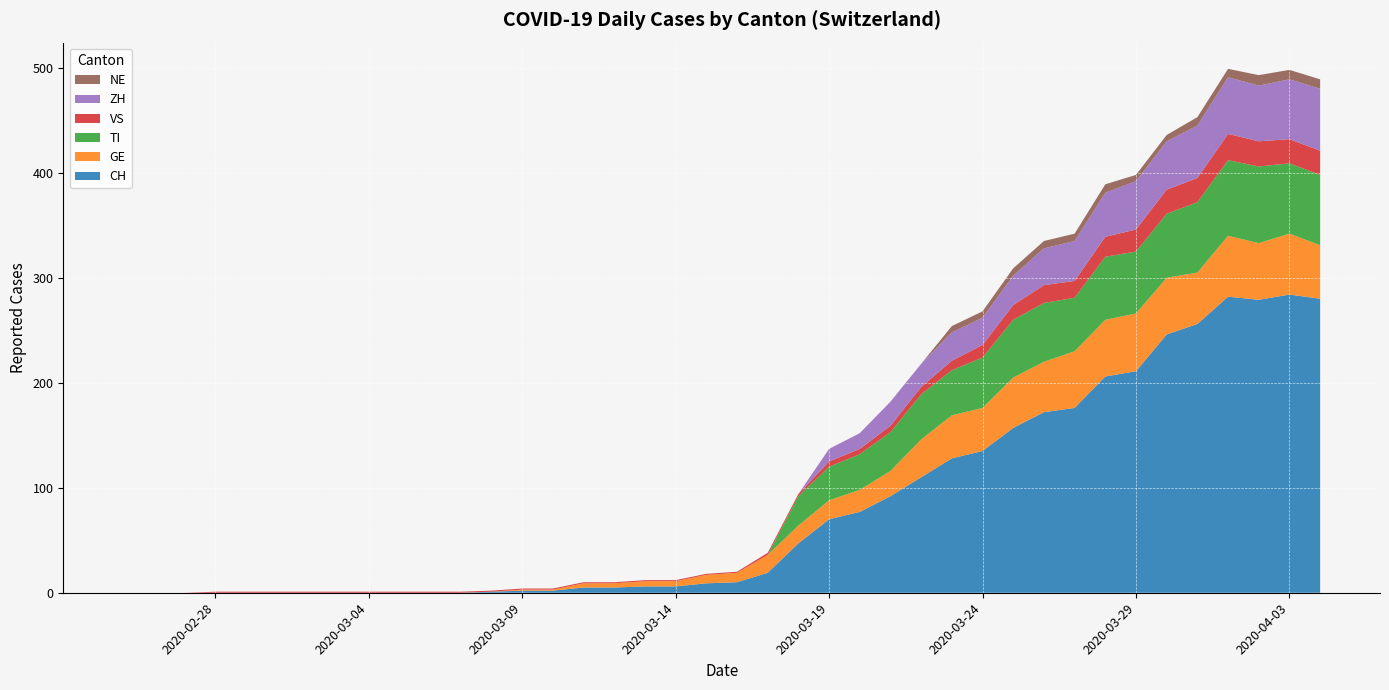

Reading left to right, extract all data points from this chart.

CH: 0	0	0	0	0	0	0	0	0	0	0	0	1	2	2	5	5	6	6	9	10	19	47	70	77	92	110	128	135	157	172	176	206	211	246	256	282	279	284	280
GE: 0	0	0	0	0	0	0	0	0	0	0	0	0	1	1	4	4	5	5	8	9	17	17	18	21	24	36	41	41	48	48	54	54	55	54	49	58	54	58	51
TI: 0	0	0	0	0	0	0	0	0	0	0	0	0	0	0	0	0	0	0	0	0	0	28	32	34	37	43	43	48	55	56	51	60	59	61	67	72	73	67	67
VS: 0	0	0	1	1	1	1	1	1	1	1	1	1	1	1	1	1	1	1	1	1	2	2	5	5	6	7	9	12	14	17	16	19	21	23	23	25	24	23	23
ZH: 0	0	0	0	0	0	0	0	0	0	0	0	0	0	0	0	0	0	0	0	0	0	0	12	15	23	22	27	26	28	35	38	42	46	46	50	54	53	57	59
NE: 0	0	0	0	0	0	0	0	0	0	0	0	0	0	0	0	0	0	0	0	0	0	0	0	0	0	0	6	6	7	7	7	8	6	6	8	8	10	9	9